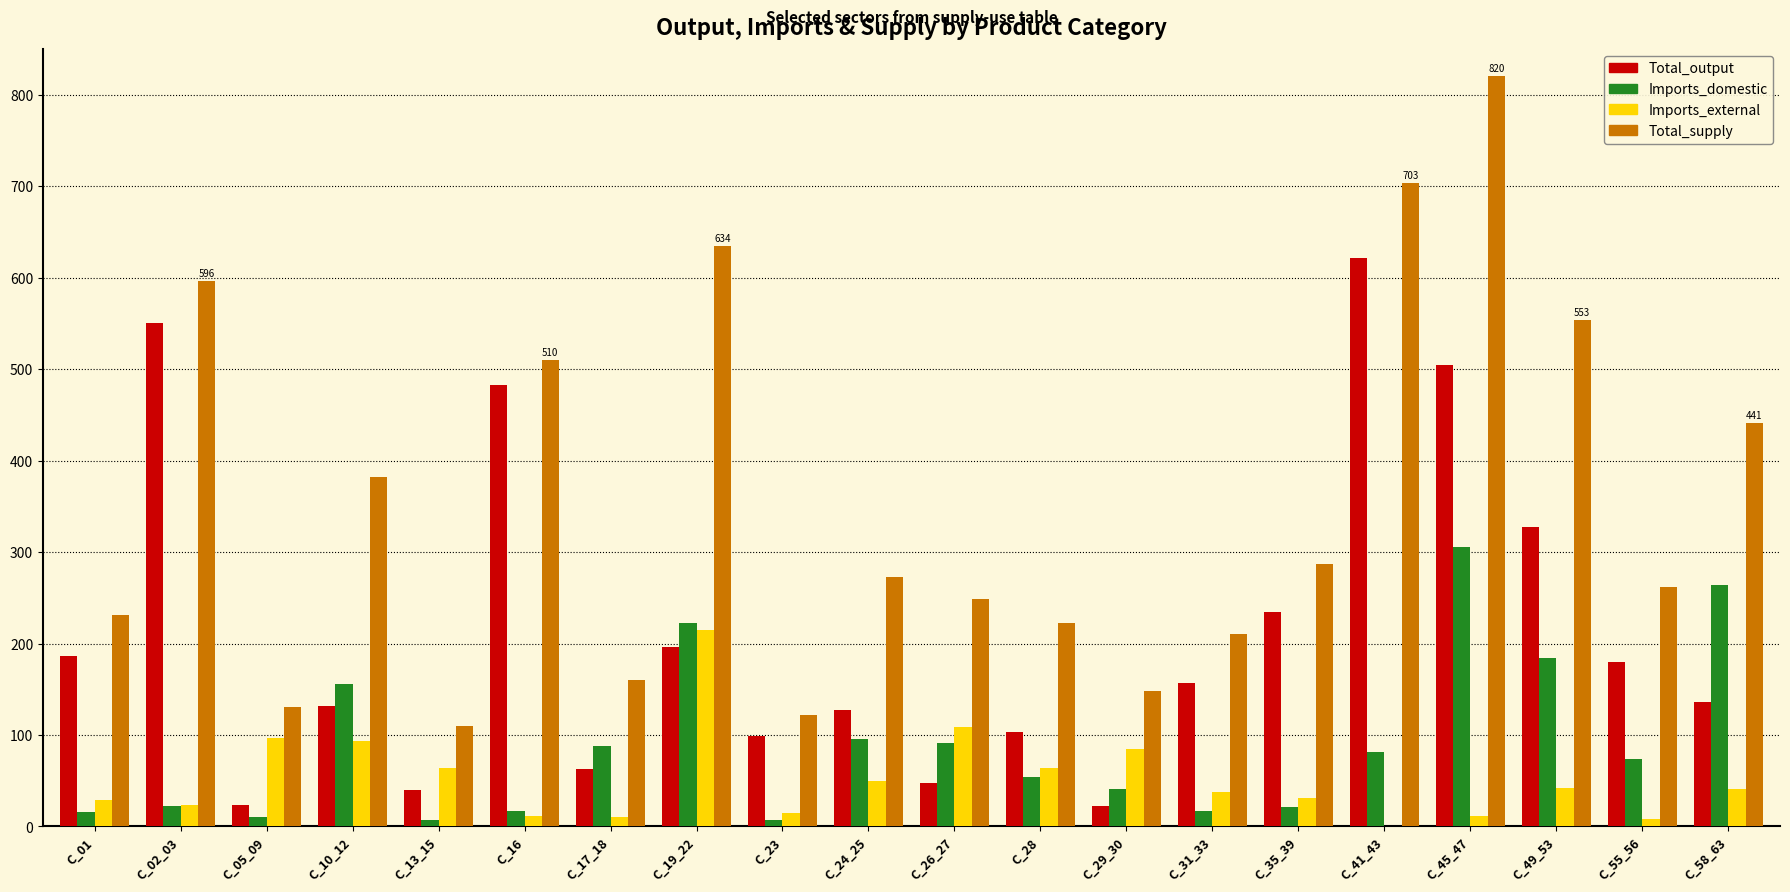

What is the sum of all Imports_domestic values?

1776.3